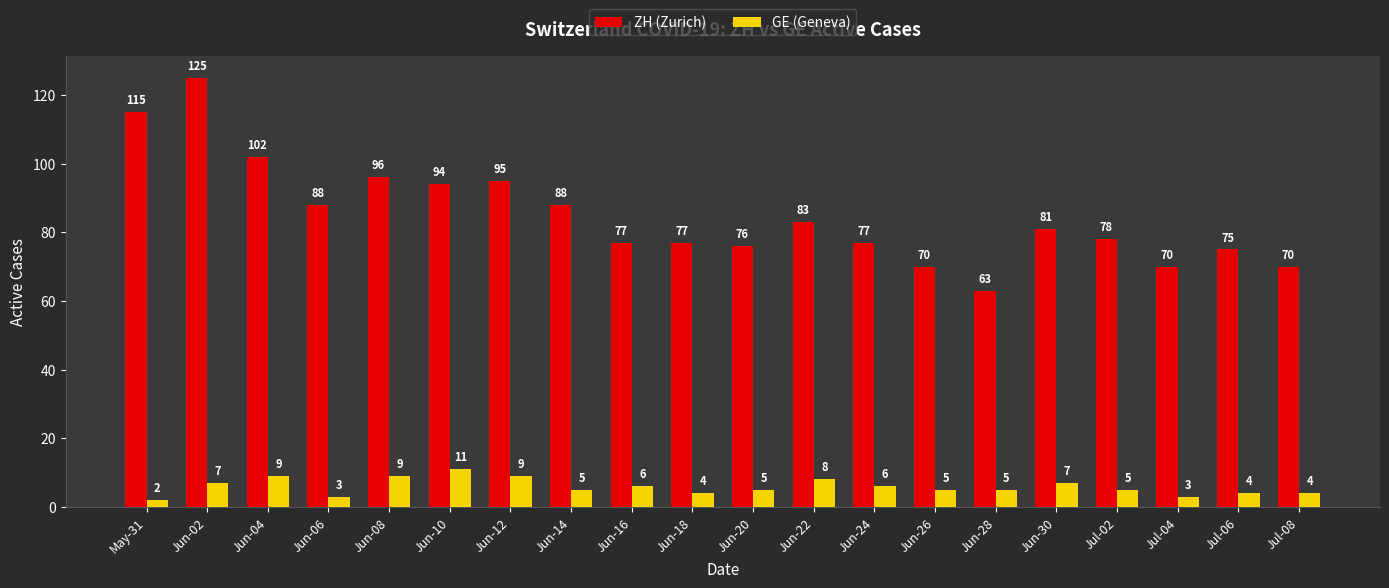

Reading right to left, what are all the values shown in this chart?

ZH (Zurich): Jul-08=70	Jul-06=75	Jul-04=70	Jul-02=78	Jun-30=81	Jun-28=63	Jun-26=70	Jun-24=77	Jun-22=83	Jun-20=76	Jun-18=77	Jun-16=77	Jun-14=88	Jun-12=95	Jun-10=94	Jun-08=96	Jun-06=88	Jun-04=102	Jun-02=125	May-31=115
GE (Geneva): Jul-08=4	Jul-06=4	Jul-04=3	Jul-02=5	Jun-30=7	Jun-28=5	Jun-26=5	Jun-24=6	Jun-22=8	Jun-20=5	Jun-18=4	Jun-16=6	Jun-14=5	Jun-12=9	Jun-10=11	Jun-08=9	Jun-06=3	Jun-04=9	Jun-02=7	May-31=2